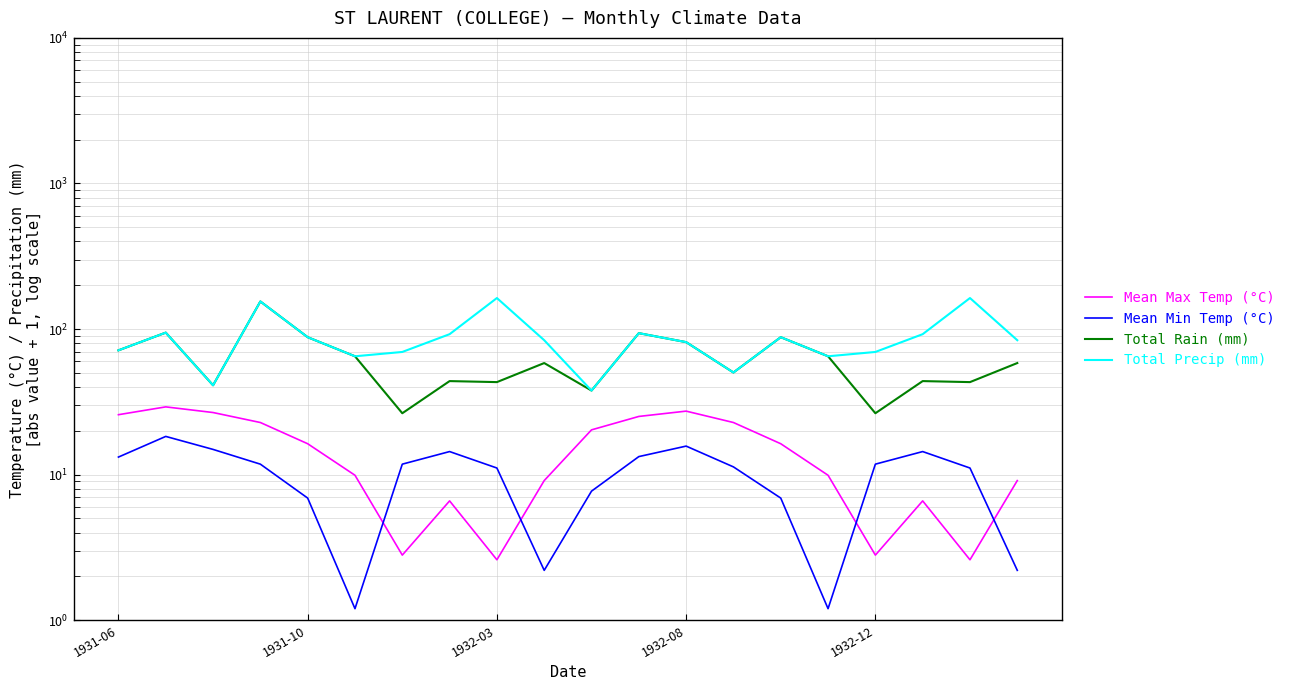

The Mean Max Temp (°C) series shows 27.3 at 1932-08. True or false?

True